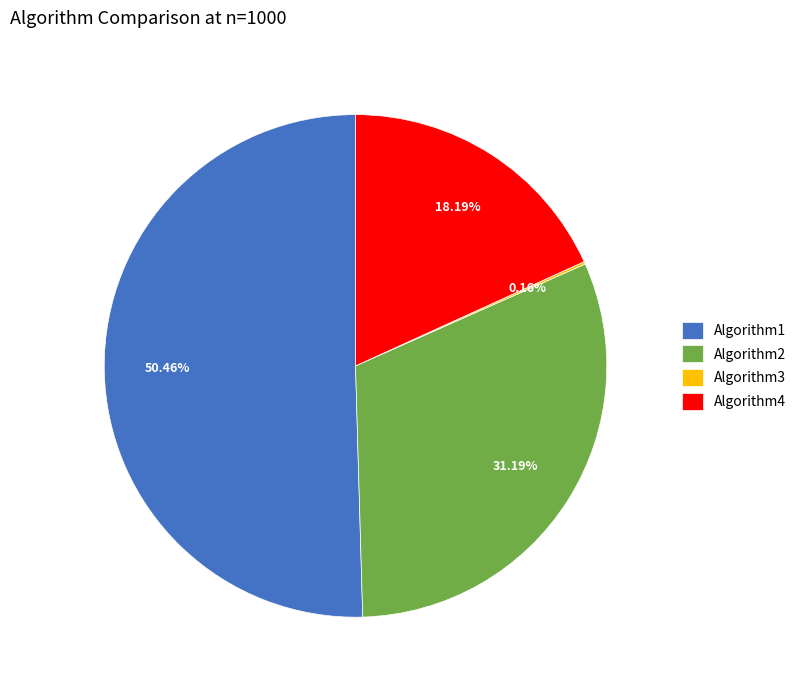

What percentage is NOT represented by Algorithm1?

49.5%